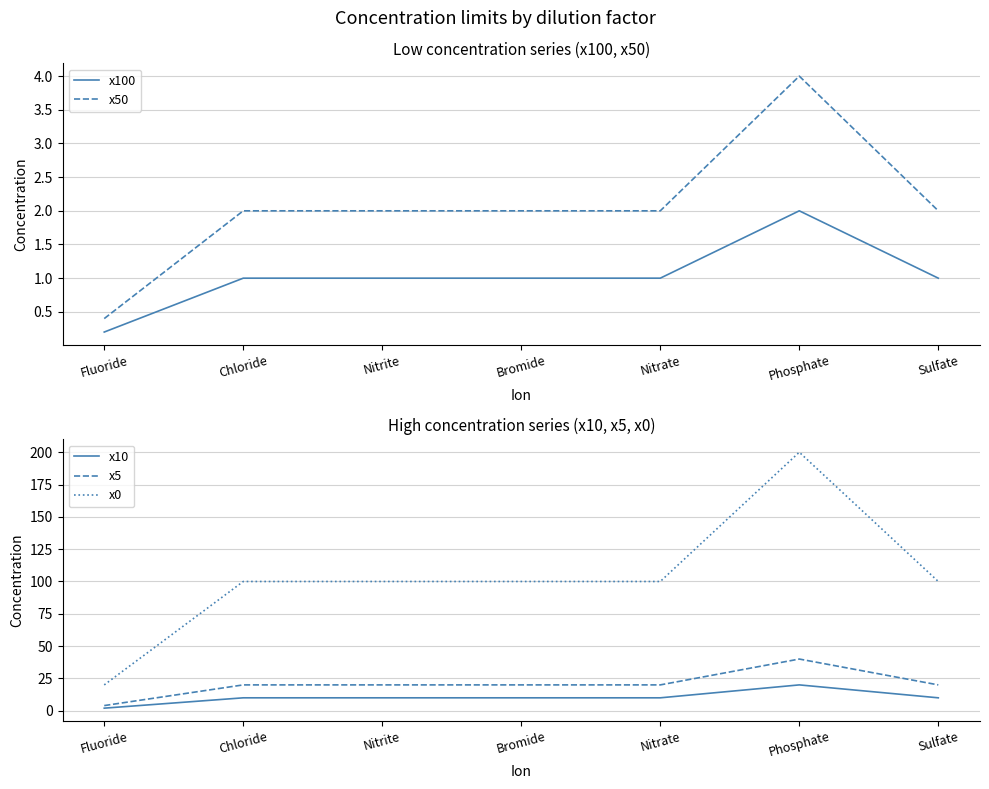

Is the value of x10 at Phosphate greater than the value of x50 at Bromide?

Yes